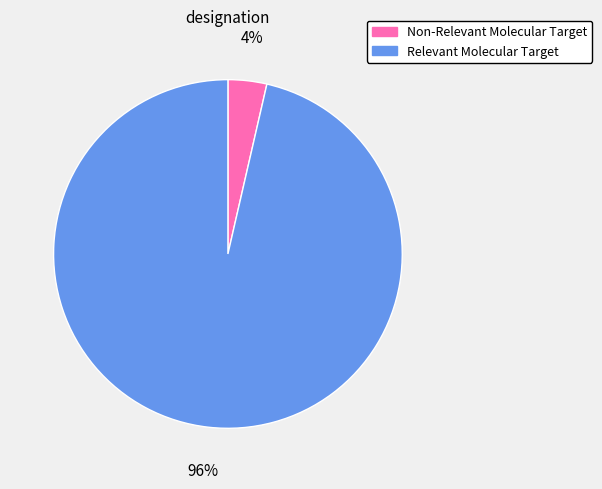

Which slice represents more than half of the pie?

Relevant Molecular Target